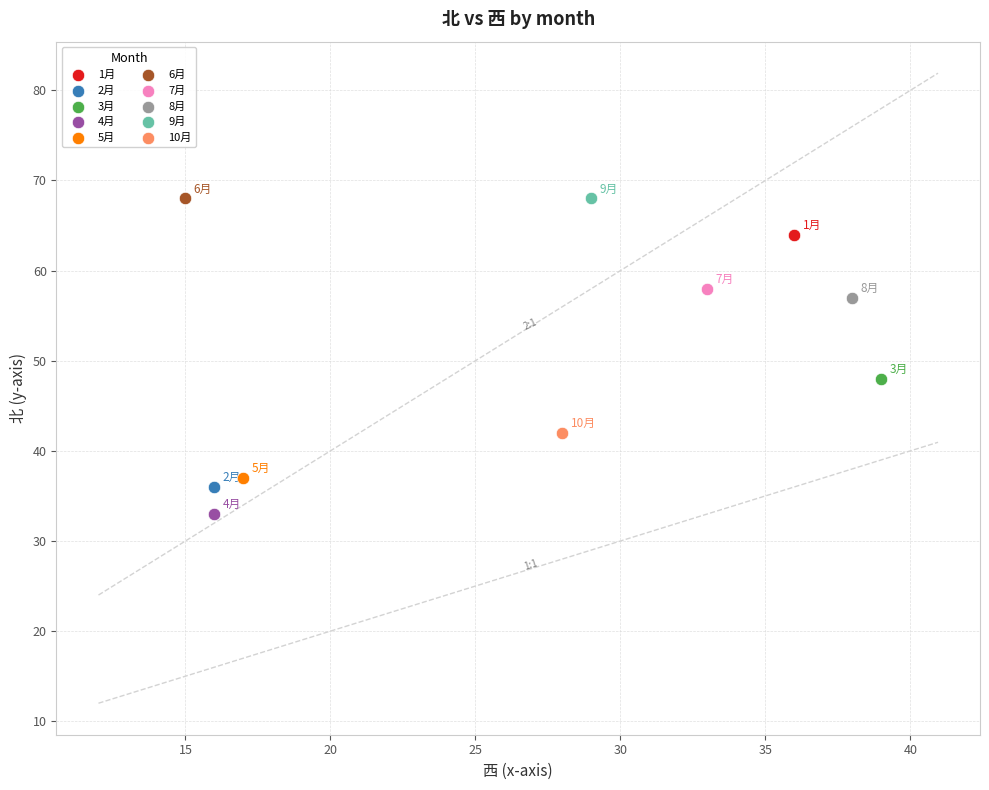

What are all the series names shown in the legend?

1月, 2月, 3月, 4月, 5月, 6月, 7月, 8月, 9月, 10月